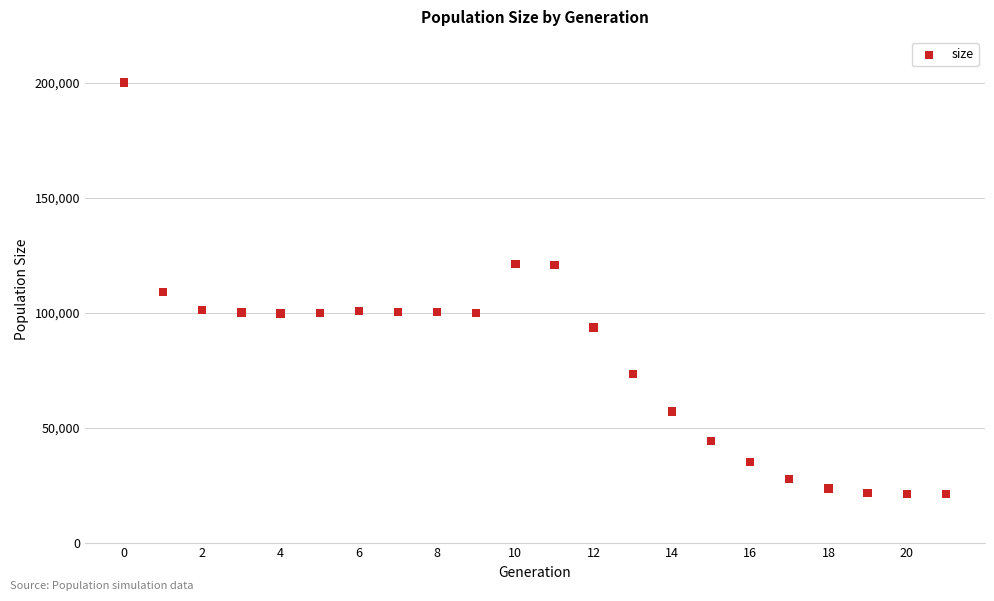

What is the range of Y values (max minus min)?

179227